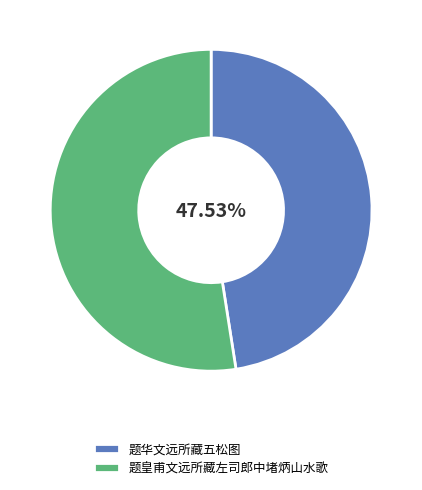

What is the ratio of the value at 题皇甫文远所藏左司郎中堵炳山水歌 to the value at 题华文远所藏五松图?

1.1